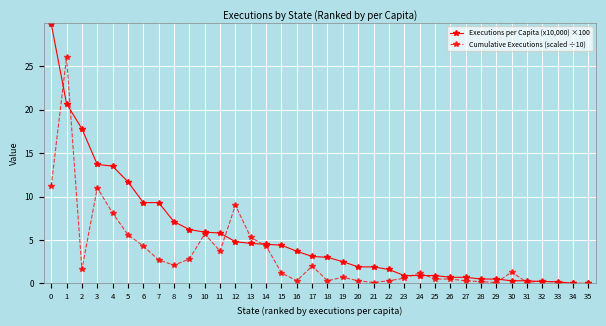

Rank the series by their average value, from lowest to highest.

Cumulative Executions (scaled ÷10), Executions per Capita (x10,000) ×100